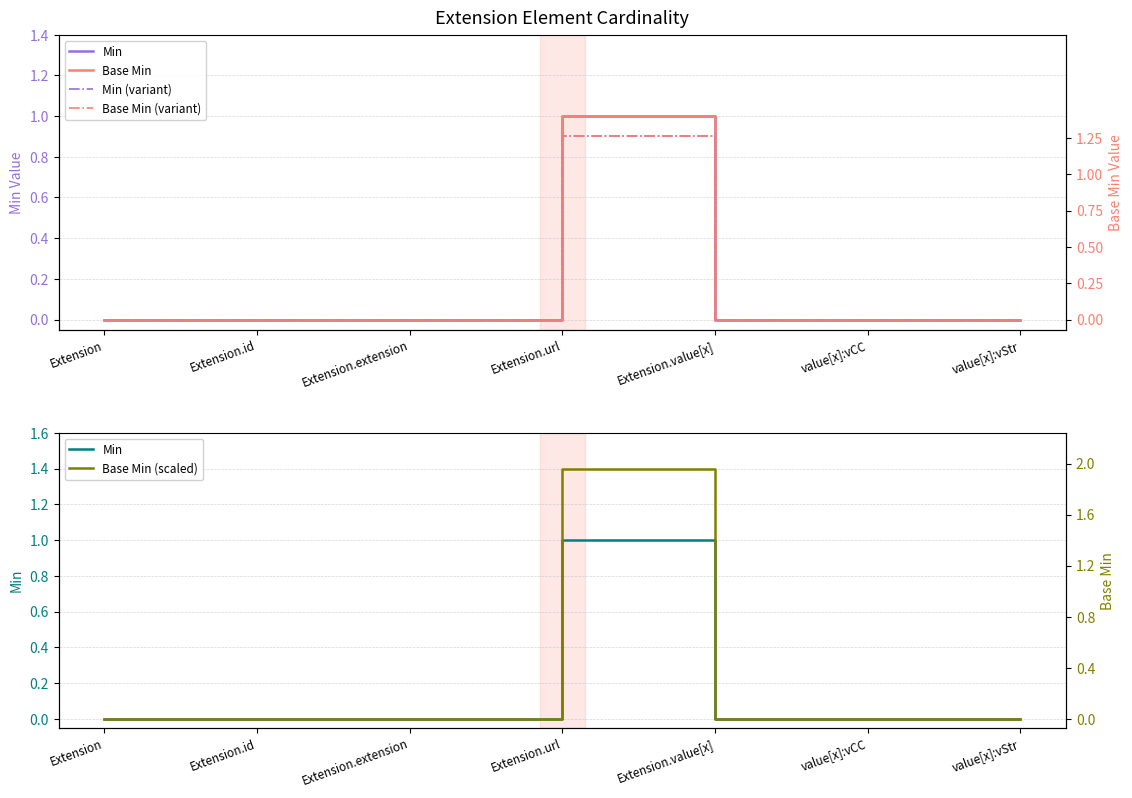

Where is Min nearest to the value 0?

Extension